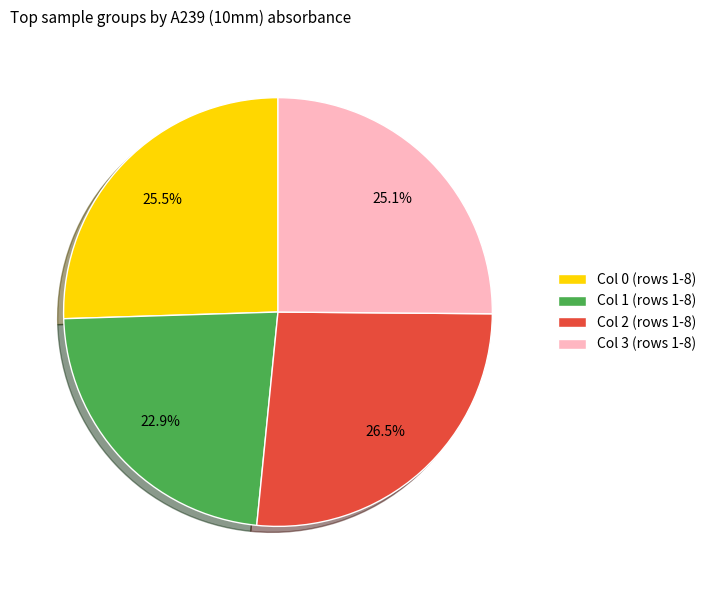

Which category has the smallest portion of the pie?

Col 1 (rows 1-8)